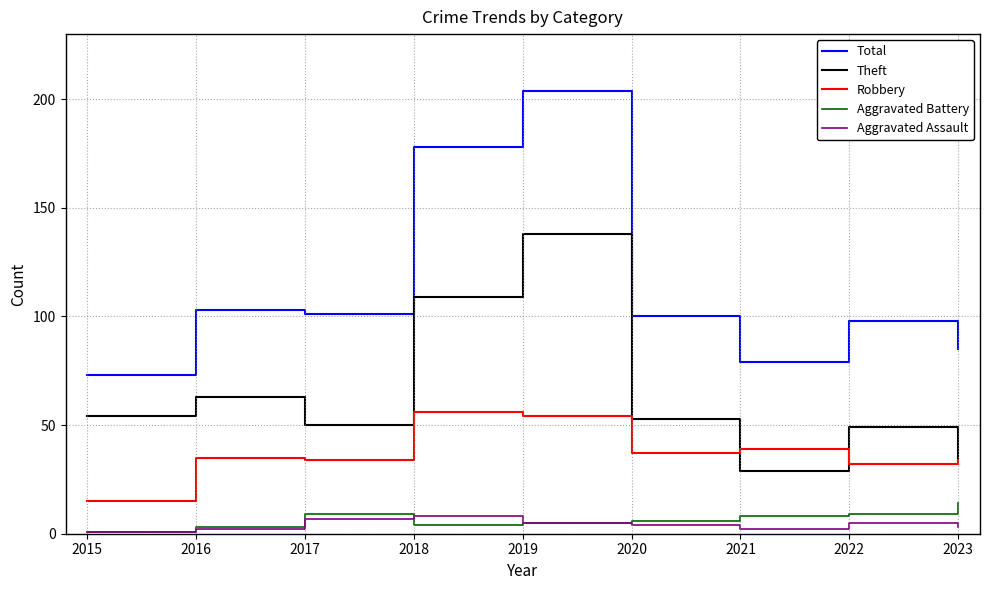

Reading left to right, transcribe all the data shown in this chart.

Total: 73	103	101	178	204	100	79	98	85
Theft: 54	63	50	109	138	53	29	49	34
Robbery: 15	35	34	56	54	37	39	32	34
Aggravated Battery: 1	3	9	4	5	6	8	9	14
Aggravated Assault: 1	2	7	8	5	4	2	5	3